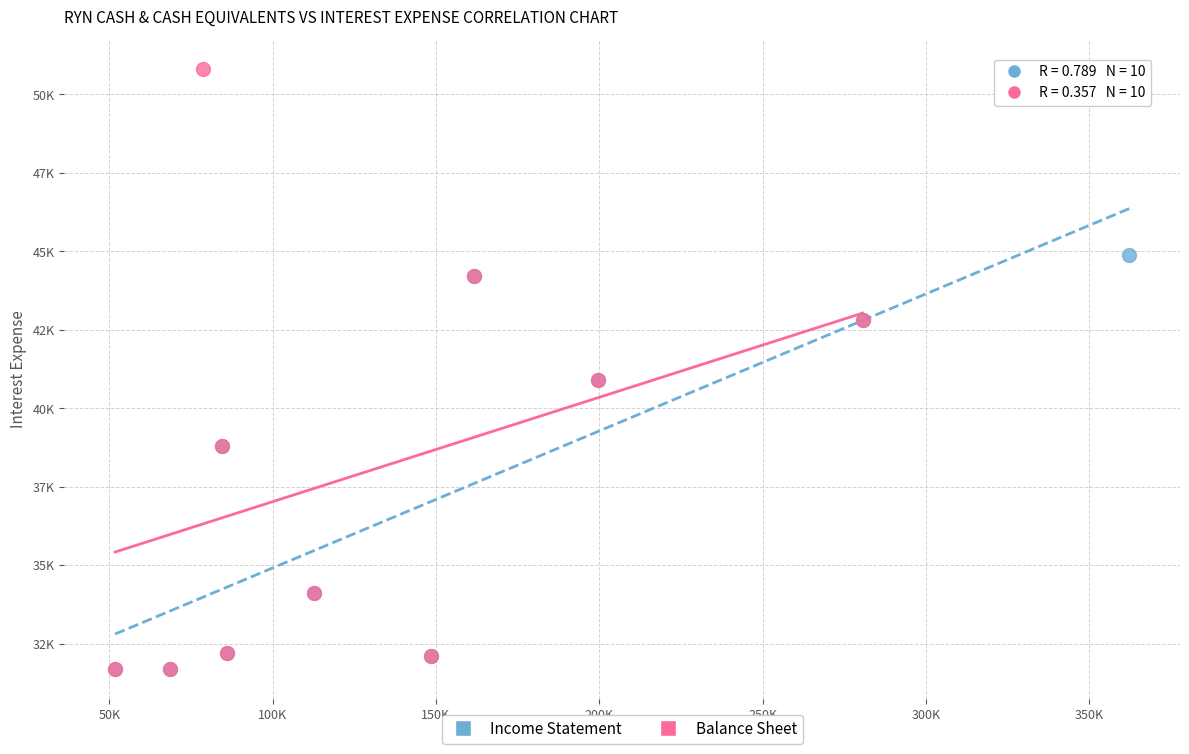

Which series has the largest Y range (max minus min)?

Balance Sheet